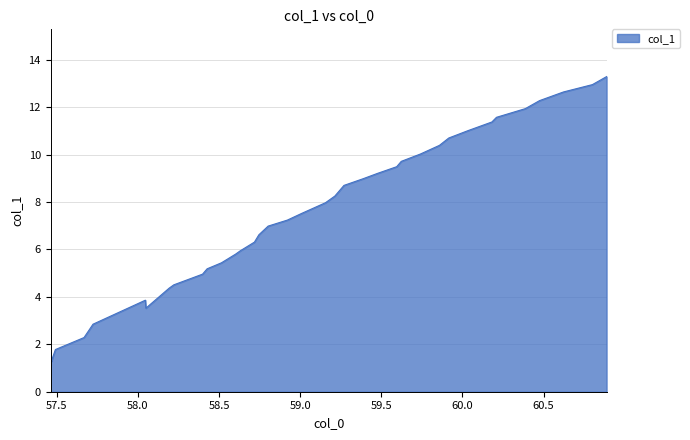

What is the difference between the maximum and minimum values?

12.0